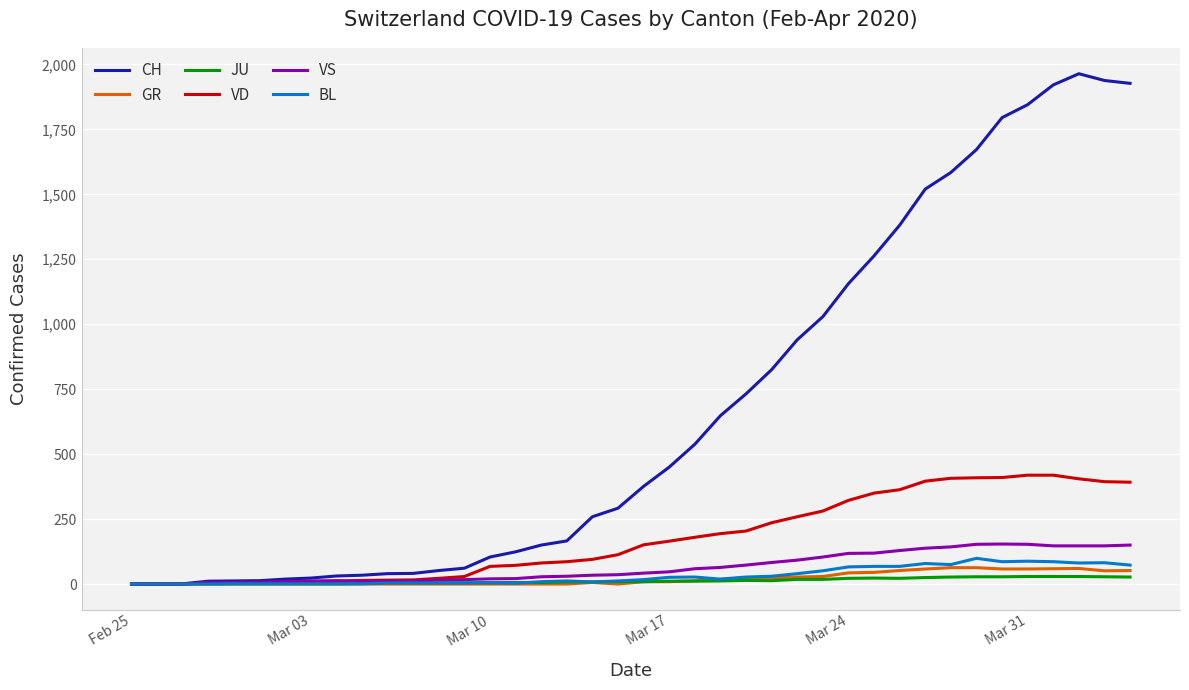

Which series has the widest spread of values?

CH